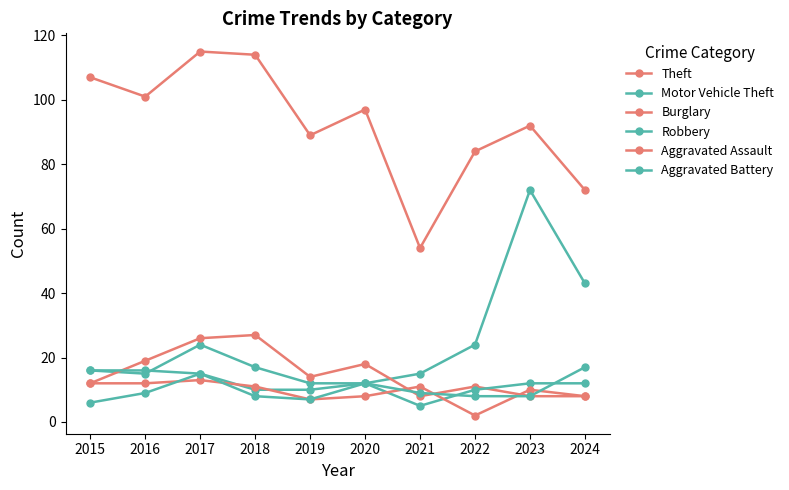

Is this an area chart (filled region under the line)?

No